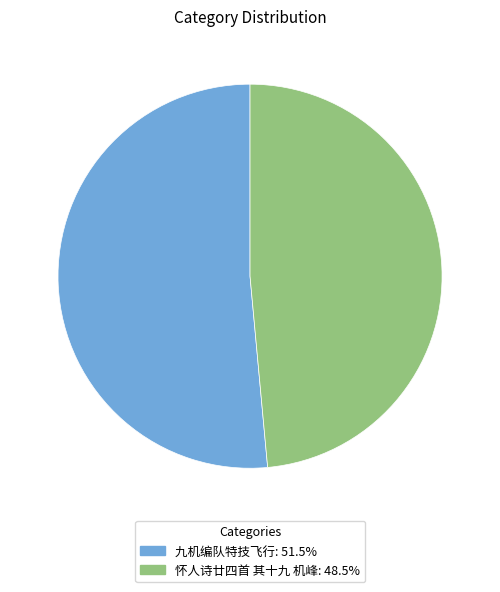

Which slice is the largest?

九机编队特技飞行